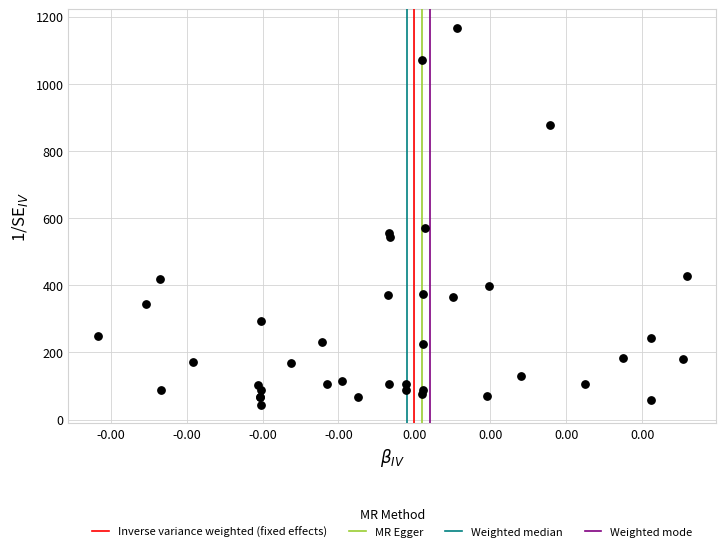

What Y value in the scatter plot is closest to 605?

569.9